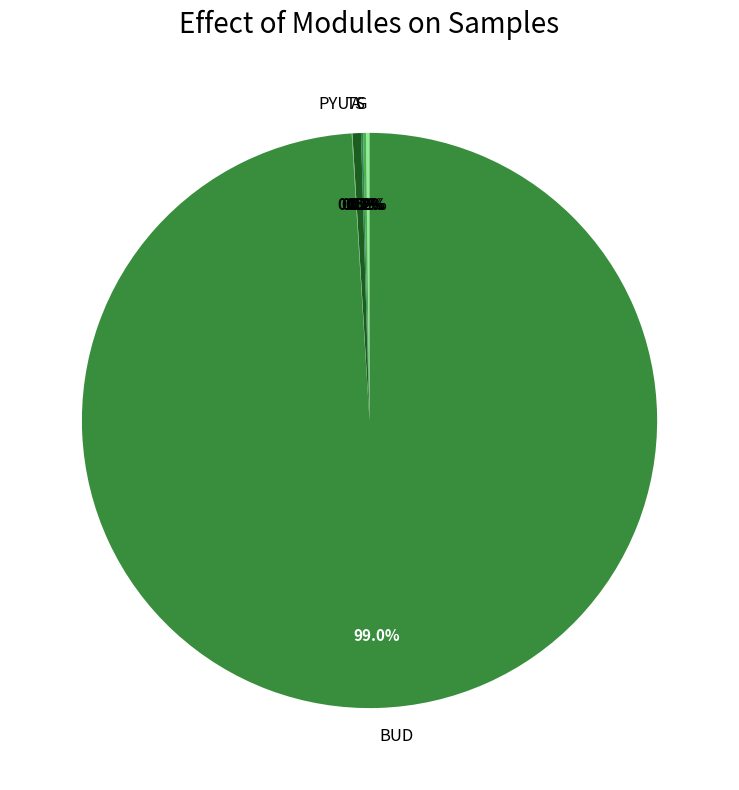

What is the largest slice in the pie chart?

BUD